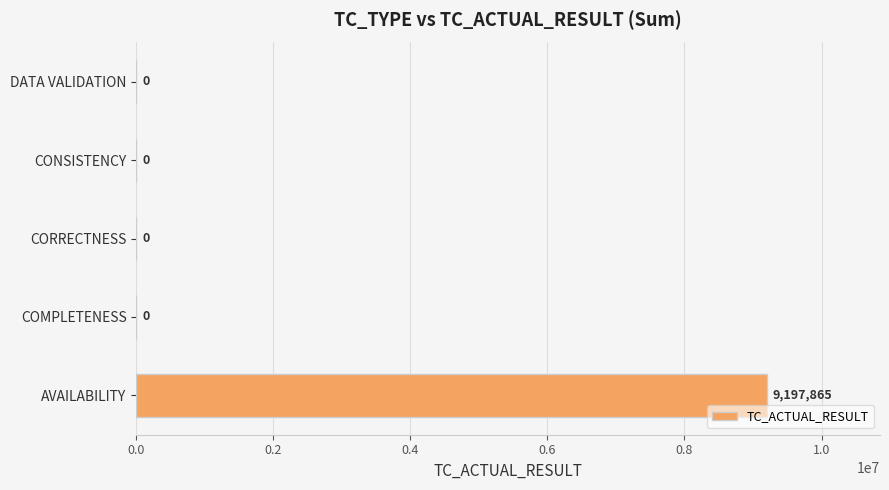

At which category does the chart reach its peak across all series?

AVAILABILITY